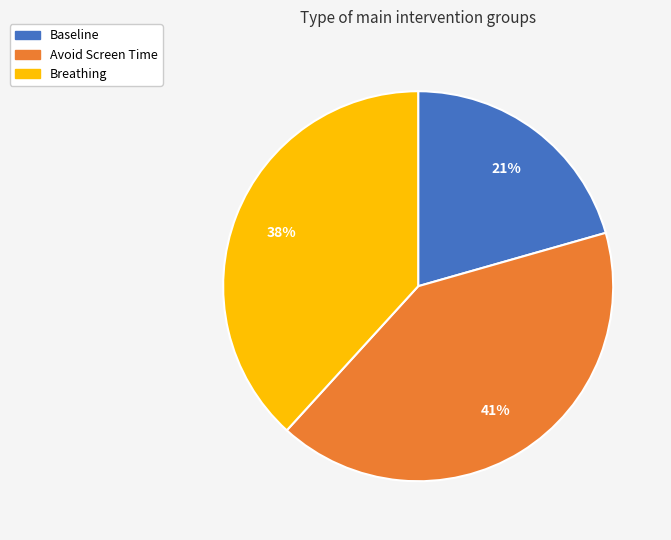

What is the largest slice in the pie chart?

Avoid Screen Time